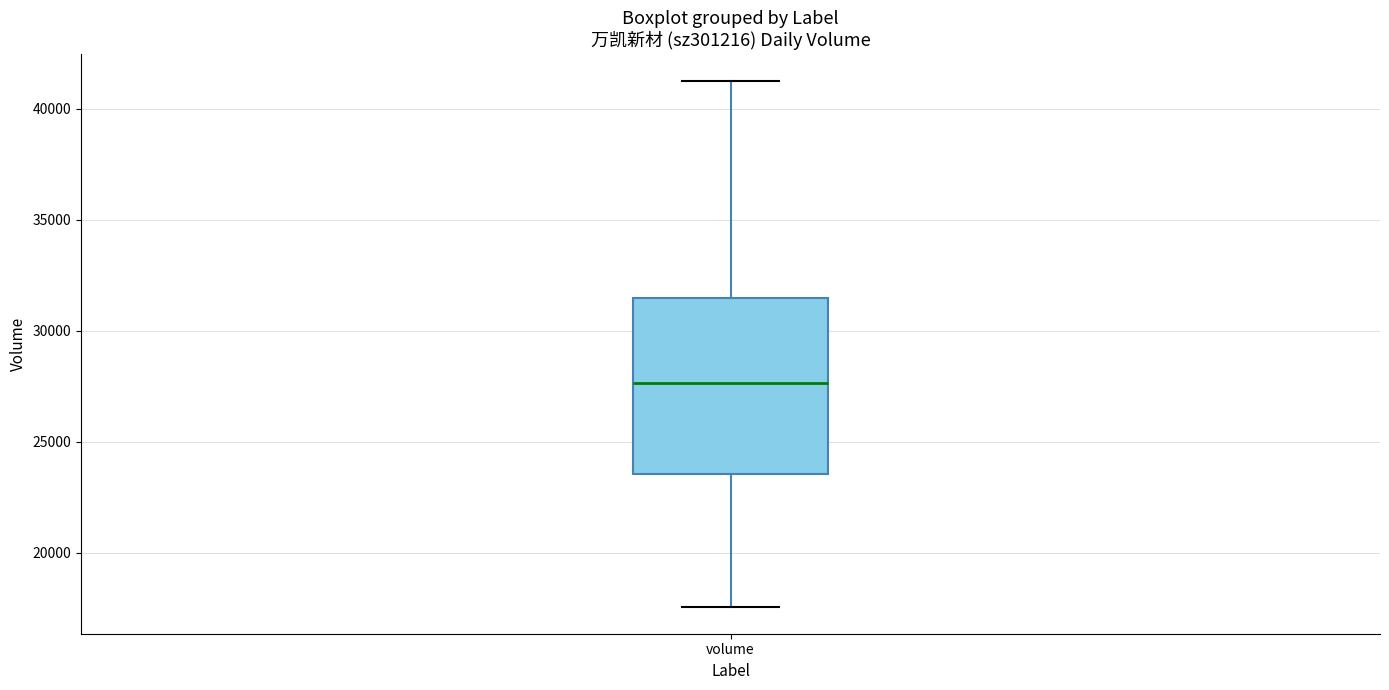

Transcribe this box plot: give where the median line is, the range the box spans, and where the two whiskers end, as read against the y-axis. The values are not printed on the chart, so give them approximately, as read against the axis.

median 27500, box 23500 to 31500, whiskers 17500 to 41500